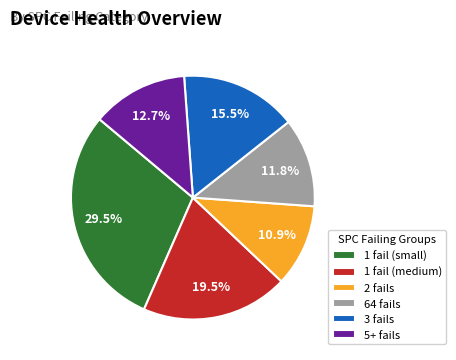

Is the sum of 1 fail (small) and 2 fails greater than half?

No